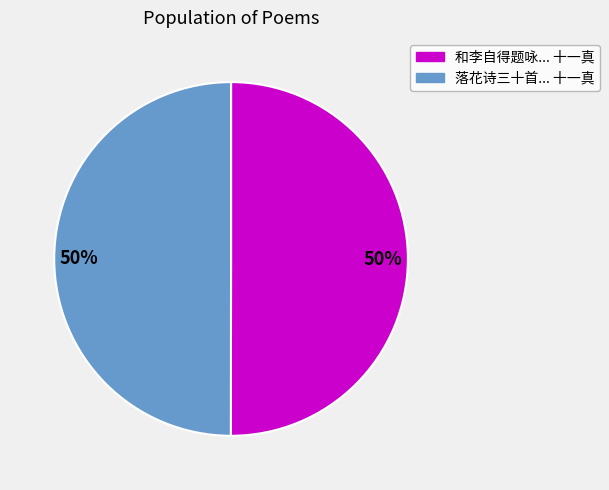

To the nearest percent, what is the average slice percentage?

50%